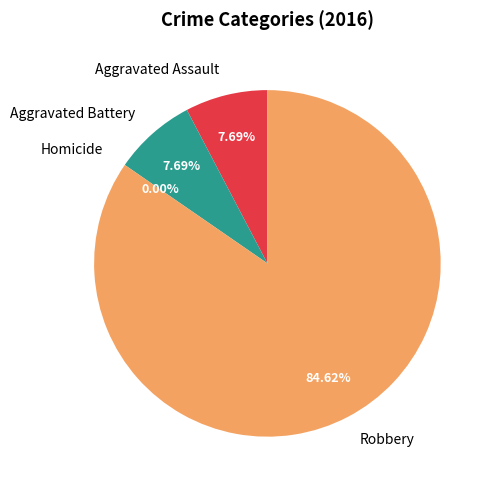

To the nearest percent, what is the difference between the Robbery and Aggravated Battery slice percentages?

77%